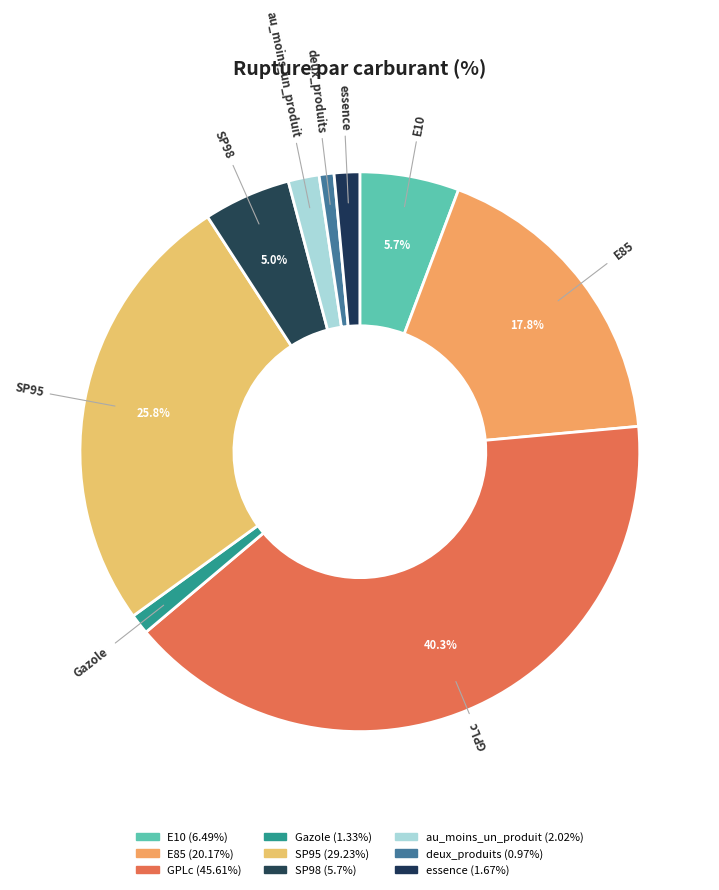

The SP98 slice represents 1% of the pie. True or false?

False